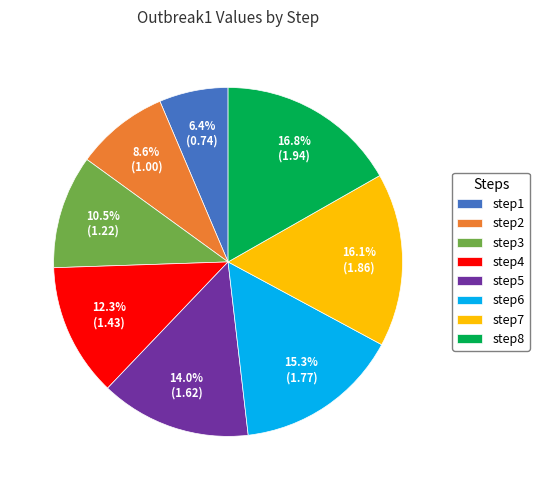

Which has a higher value, step7 or step3?

step7